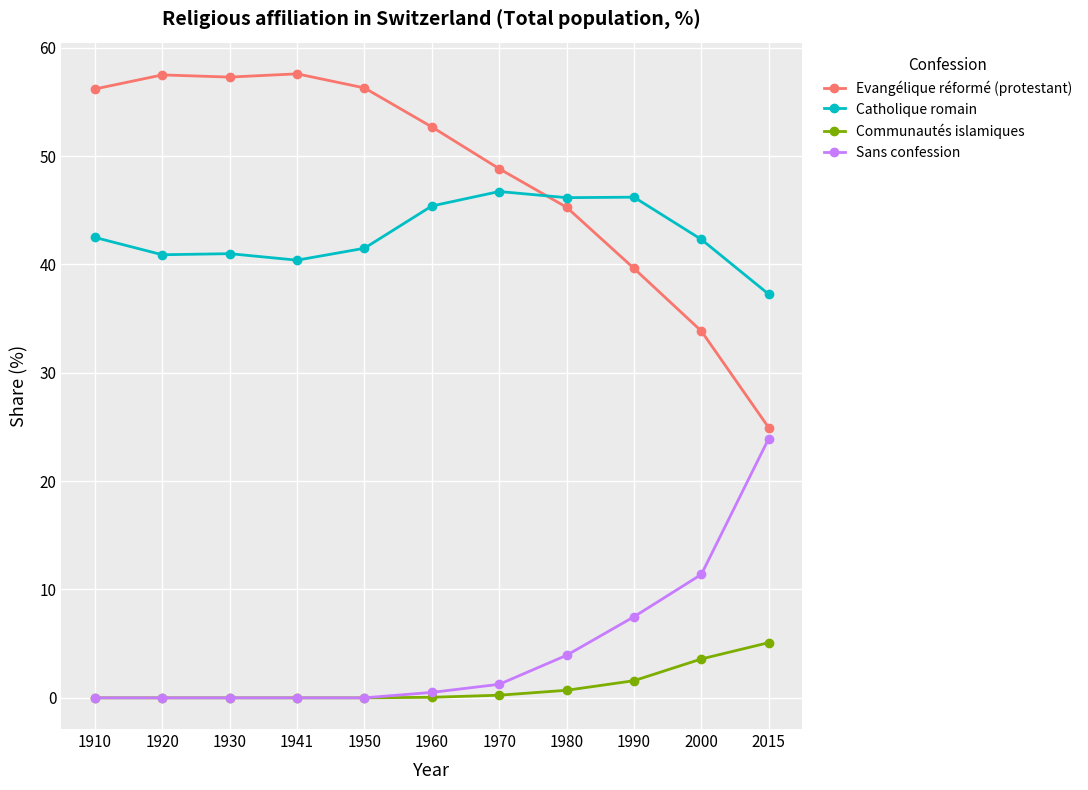

The Catholique romain series shows 42.3 at 2000. True or false?

True